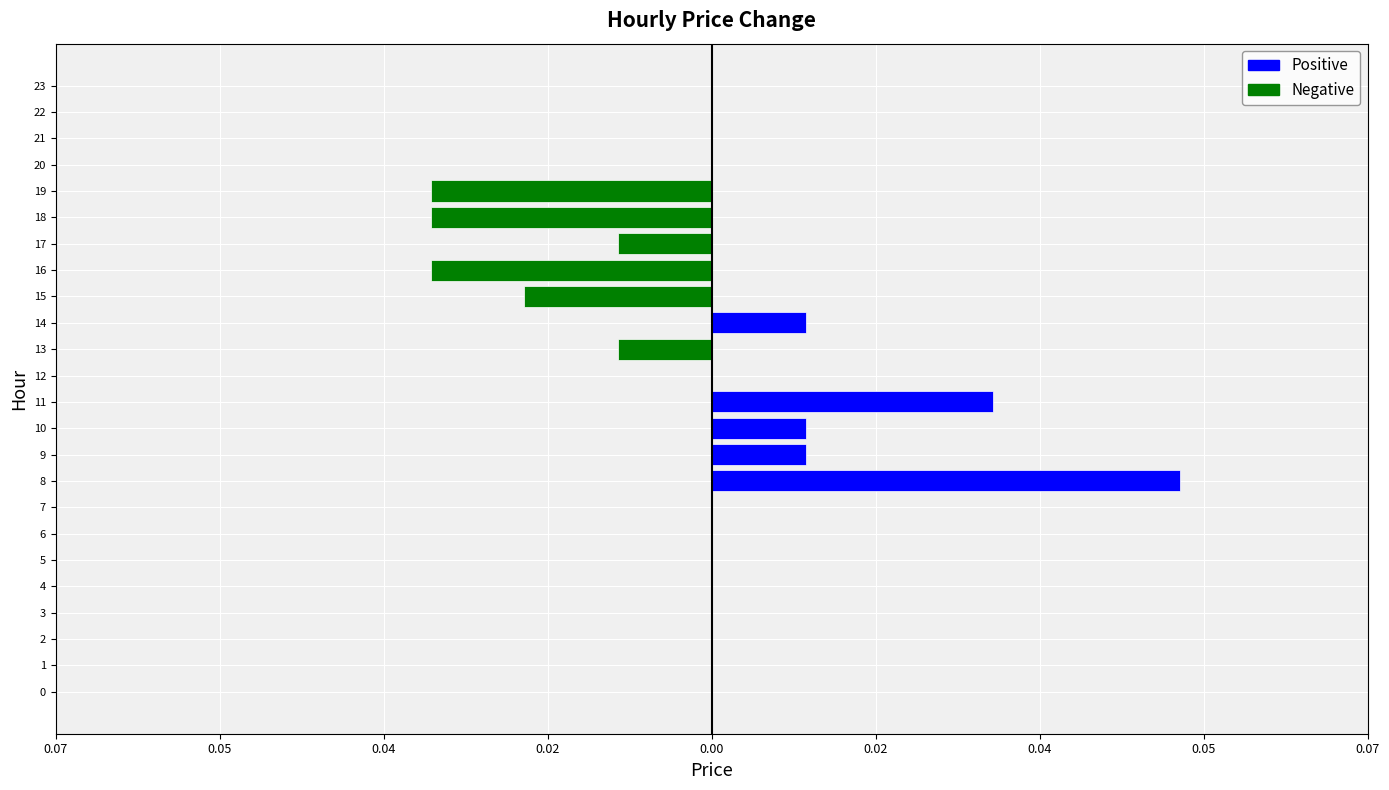

Are the bars horizontal?

Yes